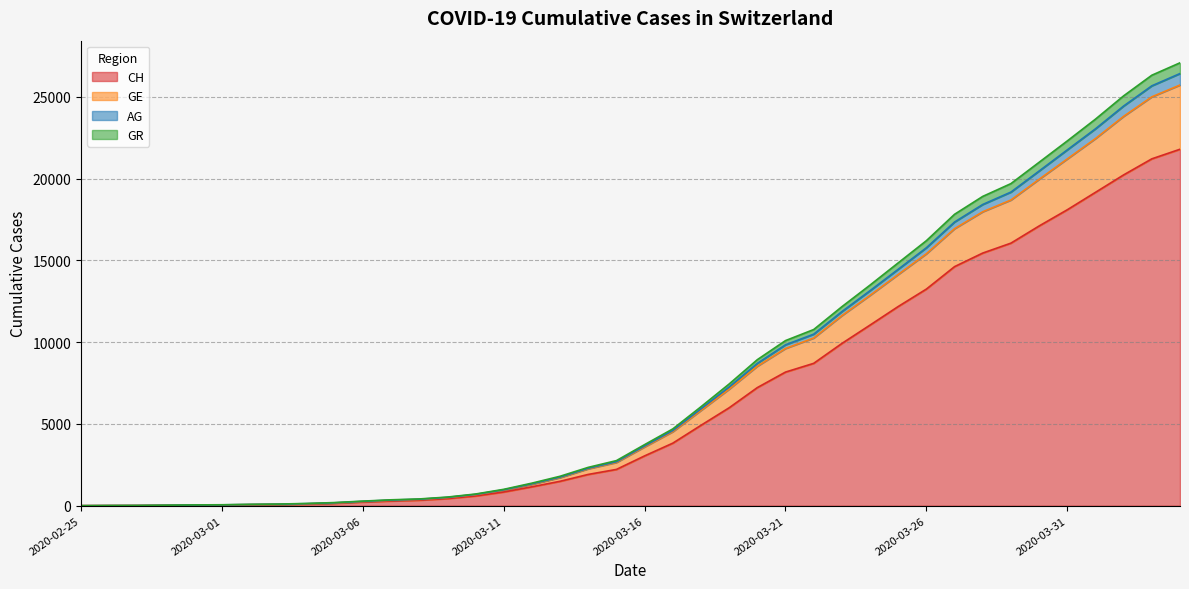

How many data points in CH are less than 3047?

20